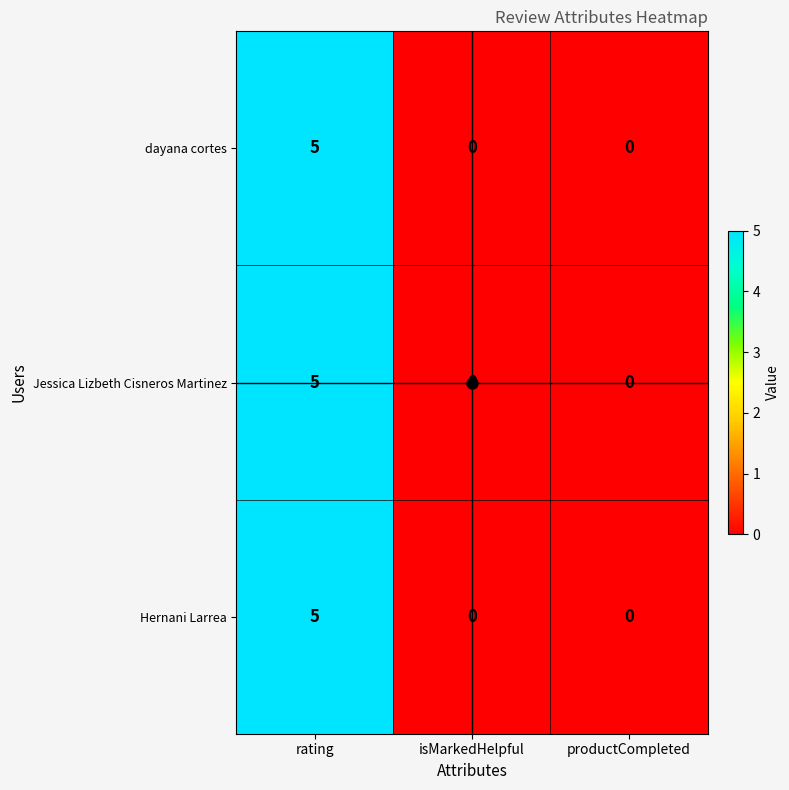

What is the difference between the maximum and minimum values in the dayana cortes series?

5